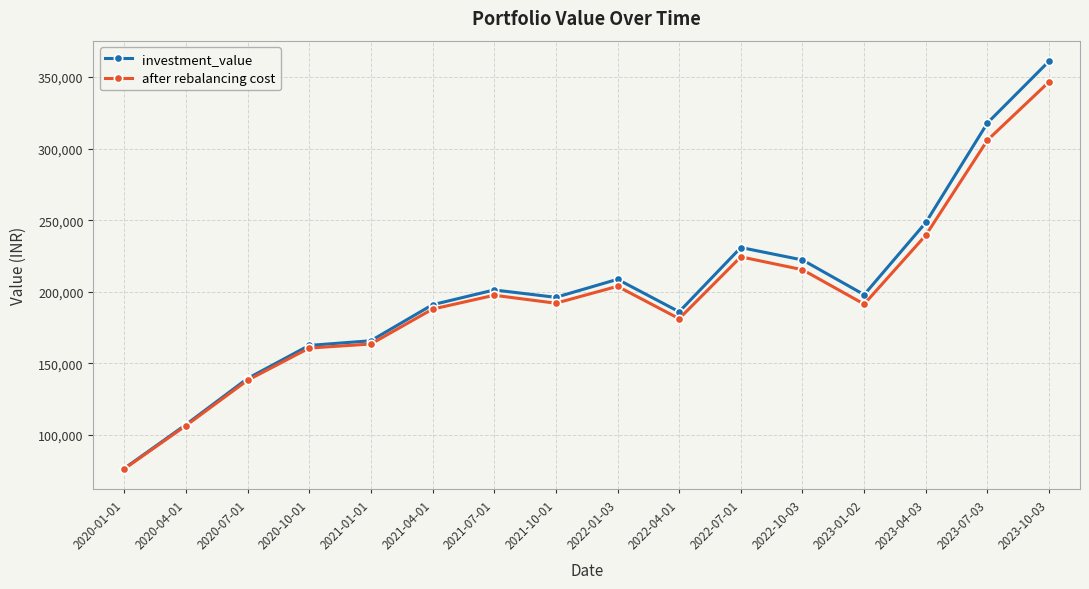

Is the value of after rebalancing cost at 2020-01-01 greater than the value of investment_value at 2023-01-02?

No